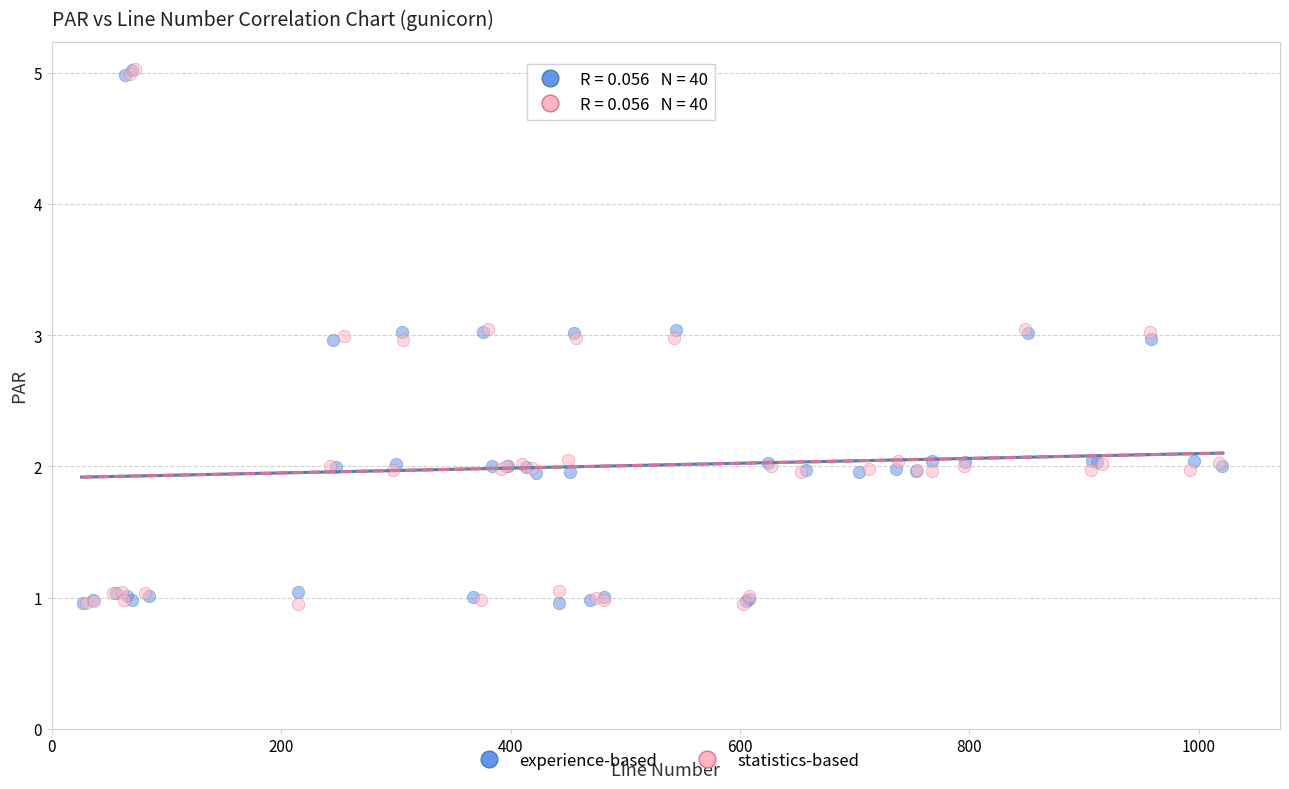

Which series has the widest spread of Y values?

statistics-based